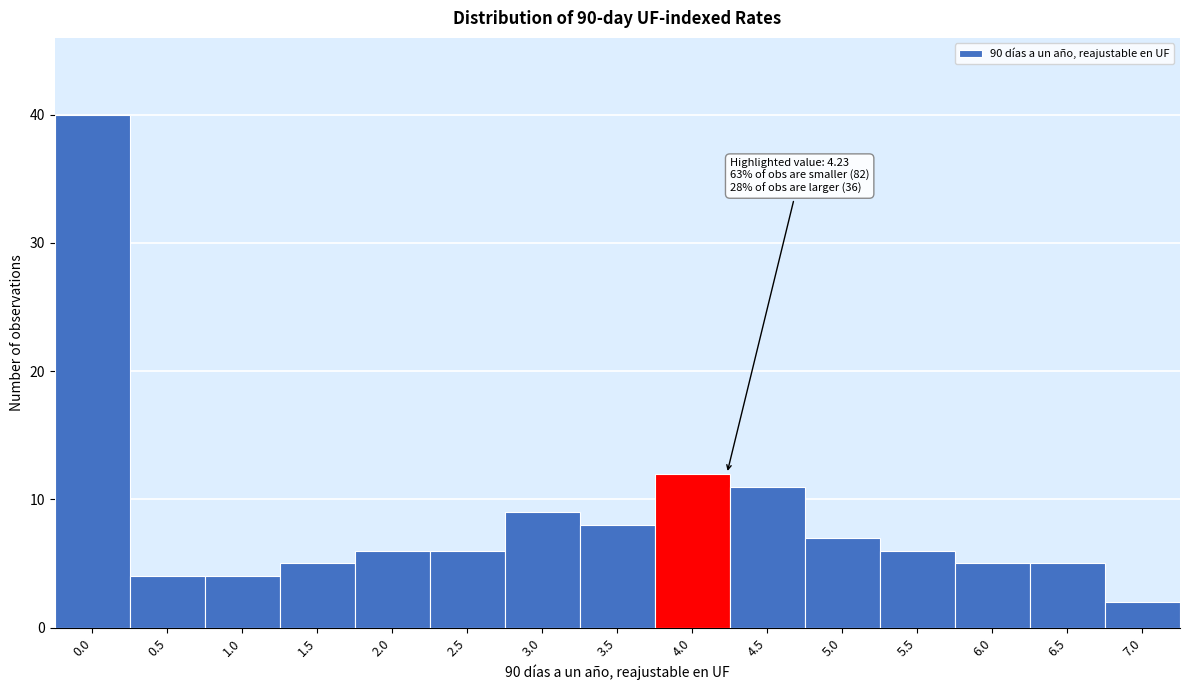

Reading left to right, what are all the values shown in this chart?

0.0=40	0.5=4	1.0=4	1.5=5	2.0=6	2.5=6	3.0=9	3.5=8	4.0=12	4.5=11	5.0=7	5.5=6	6.0=5	6.5=5	7.0=2